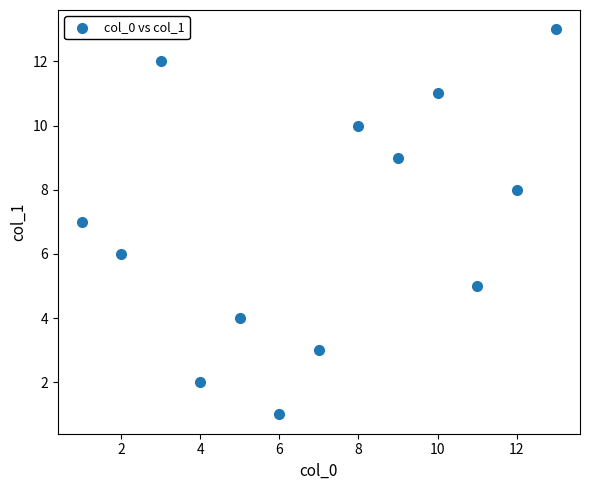

What is the range of X values (max minus min)?

12